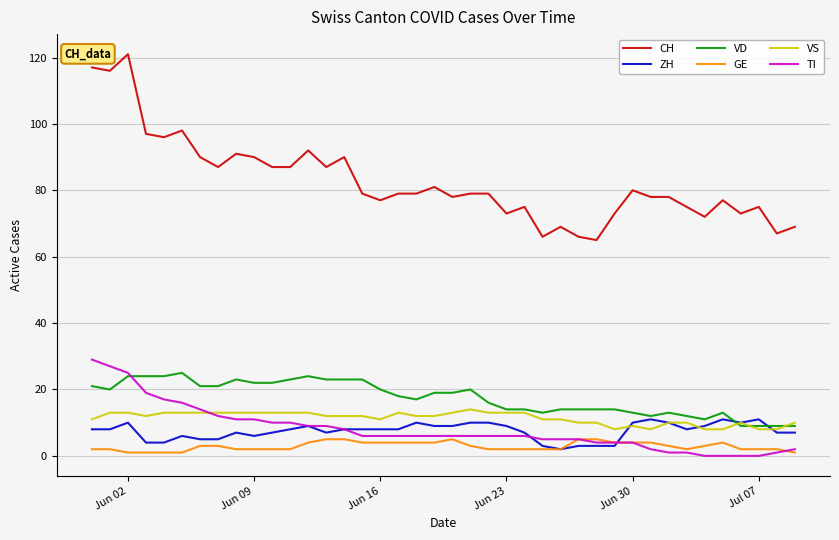

Reading right to left, list all the values displayed in this chart.

CH: 69	67	75	73	77	72	75	78	78	80	73	65	66	69	66	75	73	79	79	78	81	79	79	77	79	90	87	92	87	87	90	91	87	90	98	96	97	121	116	117
ZH: 7	7	11	10	11	9	8	10	11	10	3	3	3	2	3	7	9	10	10	9	9	10	8	8	8	8	7	9	8	7	6	7	5	5	6	4	4	10	8	8
VD: 9	9	9	9	13	11	12	13	12	13	14	14	14	14	13	14	14	16	20	19	19	17	18	20	23	23	23	24	23	22	22	23	21	21	25	24	24	24	20	21
GE: 1	2	2	2	4	3	2	3	4	4	4	5	5	2	2	2	2	2	3	5	4	4	4	4	4	5	5	4	2	2	2	2	3	3	1	1	1	1	2	2
VS: 10	8	8	10	8	8	10	10	8	9	8	10	10	11	11	13	13	13	14	13	12	12	13	11	12	12	12	13	13	13	13	13	13	13	13	13	12	13	13	11
TI: 2	1	0	0	0	0	1	1	2	4	4	4	5	5	5	6	6	6	6	6	6	6	6	6	6	8	9	9	10	10	11	11	12	14	16	17	19	25	27	29